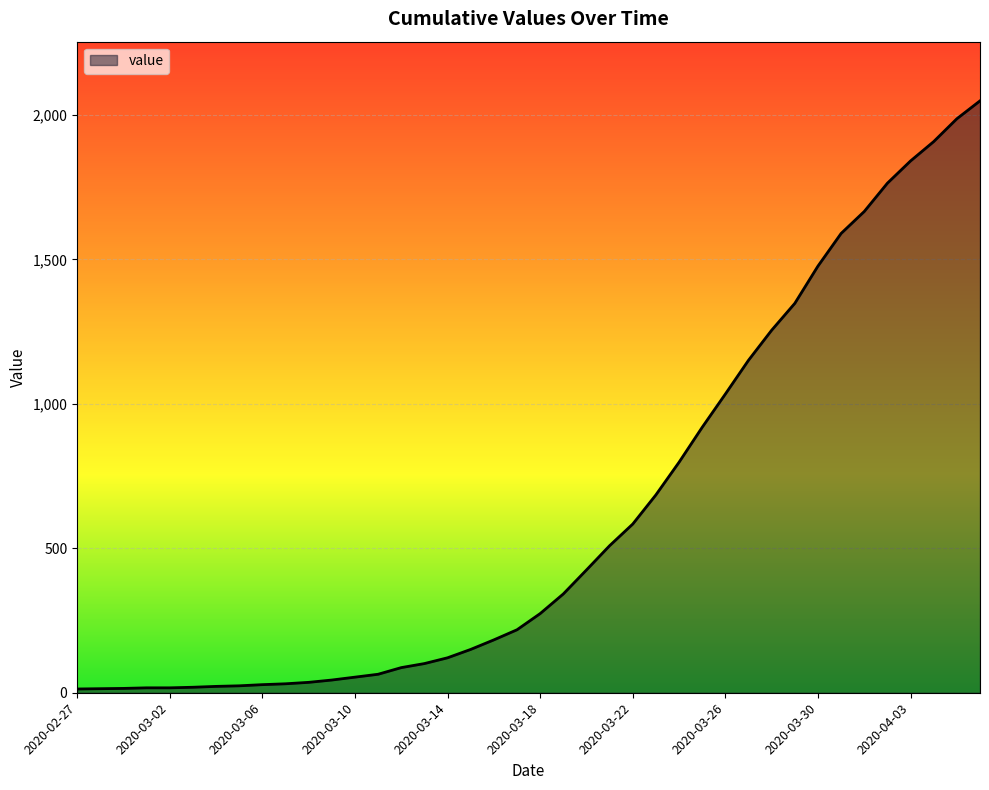

What is the maximum value shown in the chart?

2049